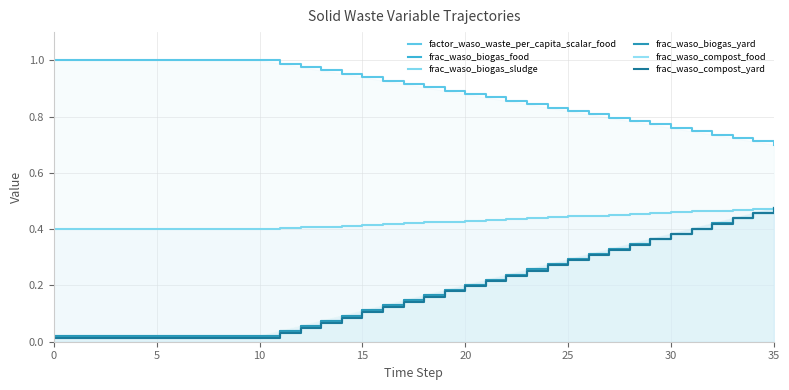

What is the difference between the frac_waso_biogas_food values at 28 and 10?

0.3